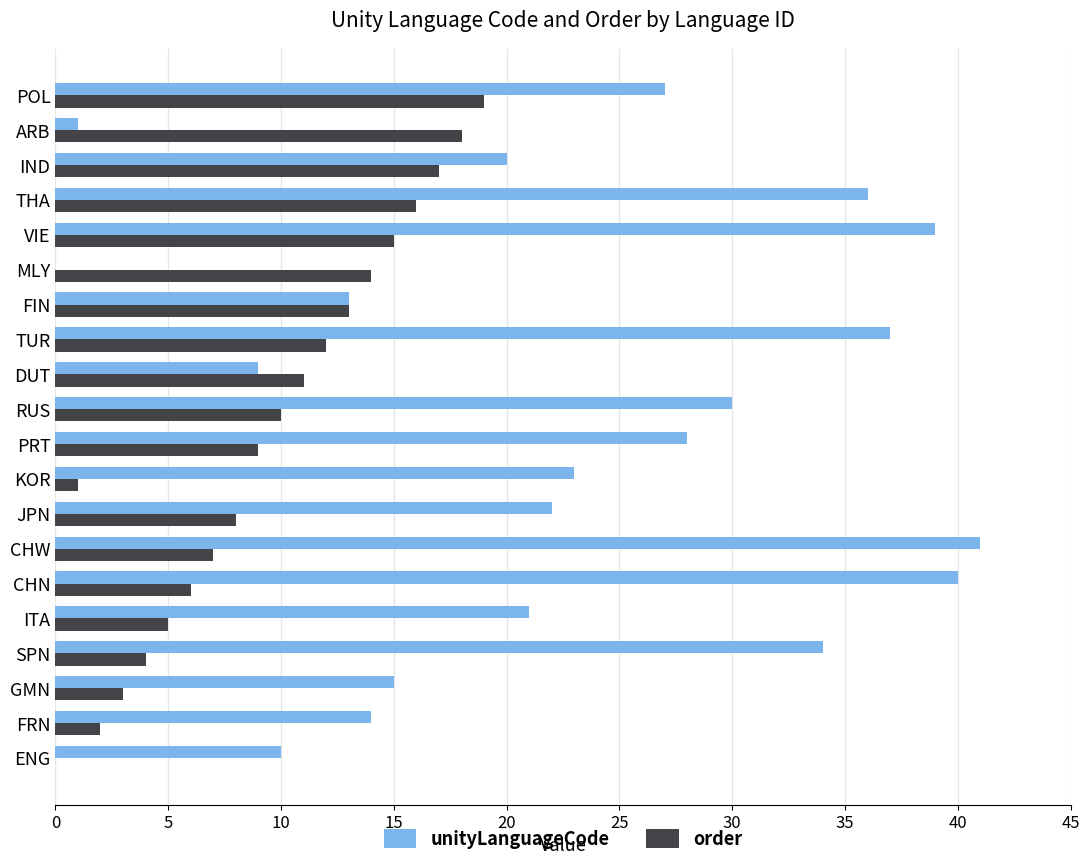

Is it true that unityLanguageCode equals 21 at ITA?

True